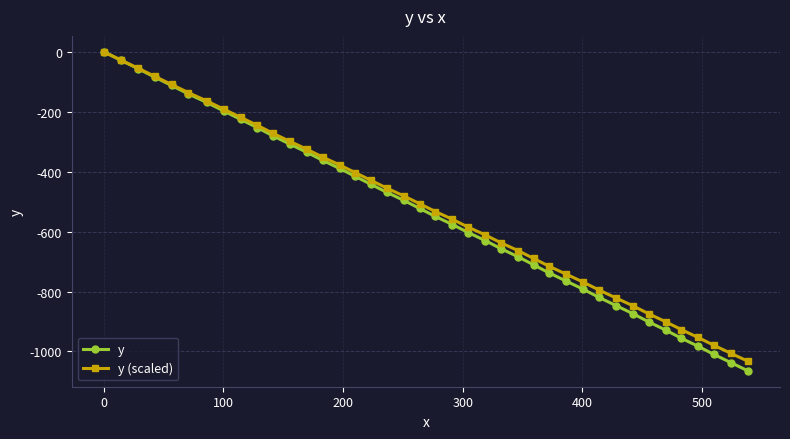

What is the minimum value shown in the chart?

-1064.5